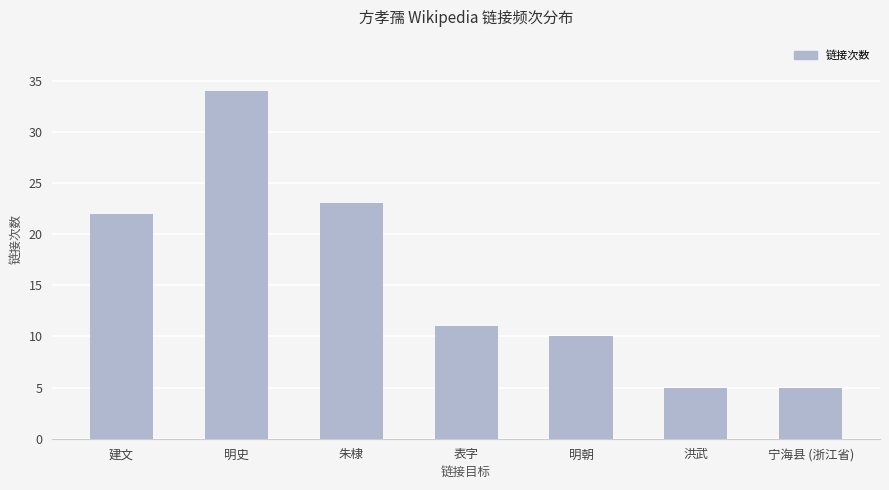

What is the maximum value shown in the chart?

34